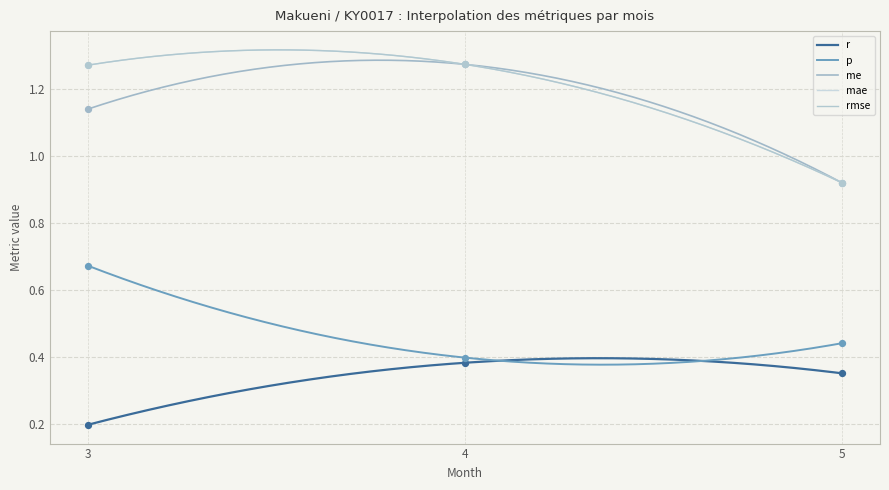

Is the value of p at 5 greater than the value of mae at 5?

No